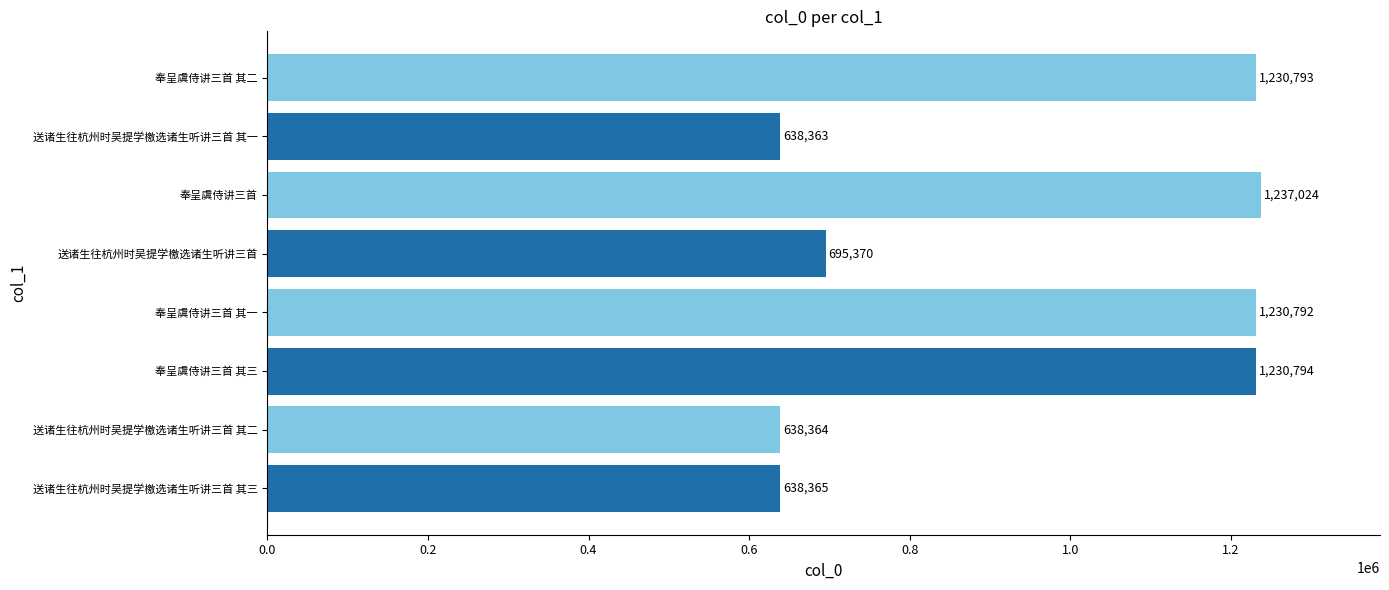

Reading bottom to top, extract all data points from this chart.

送诸生往杭州时吴提学檄选诸生听讲三首 其三=638365	送诸生往杭州时吴提学檄选诸生听讲三首 其二=638364	奉呈虞侍讲三首 其三=1230794	奉呈虞侍讲三首 其一=1230792	送诸生往杭州时吴提学檄选诸生听讲三首=695370	奉呈虞侍讲三首=1237024	送诸生往杭州时吴提学檄选诸生听讲三首 其一=638363	奉呈虞侍讲三首 其二=1230793